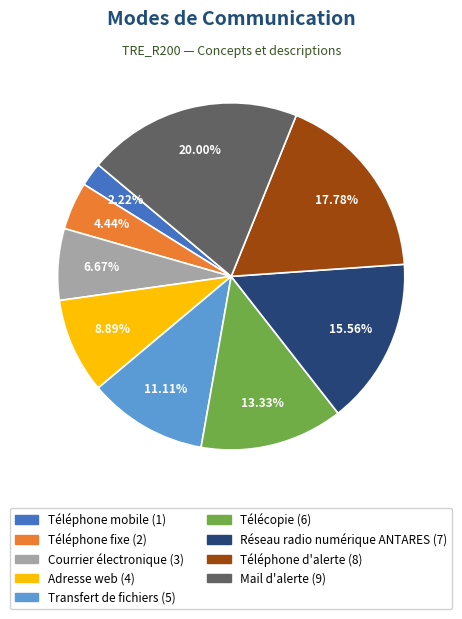

What is the smallest slice in the pie chart?

Téléphone mobile